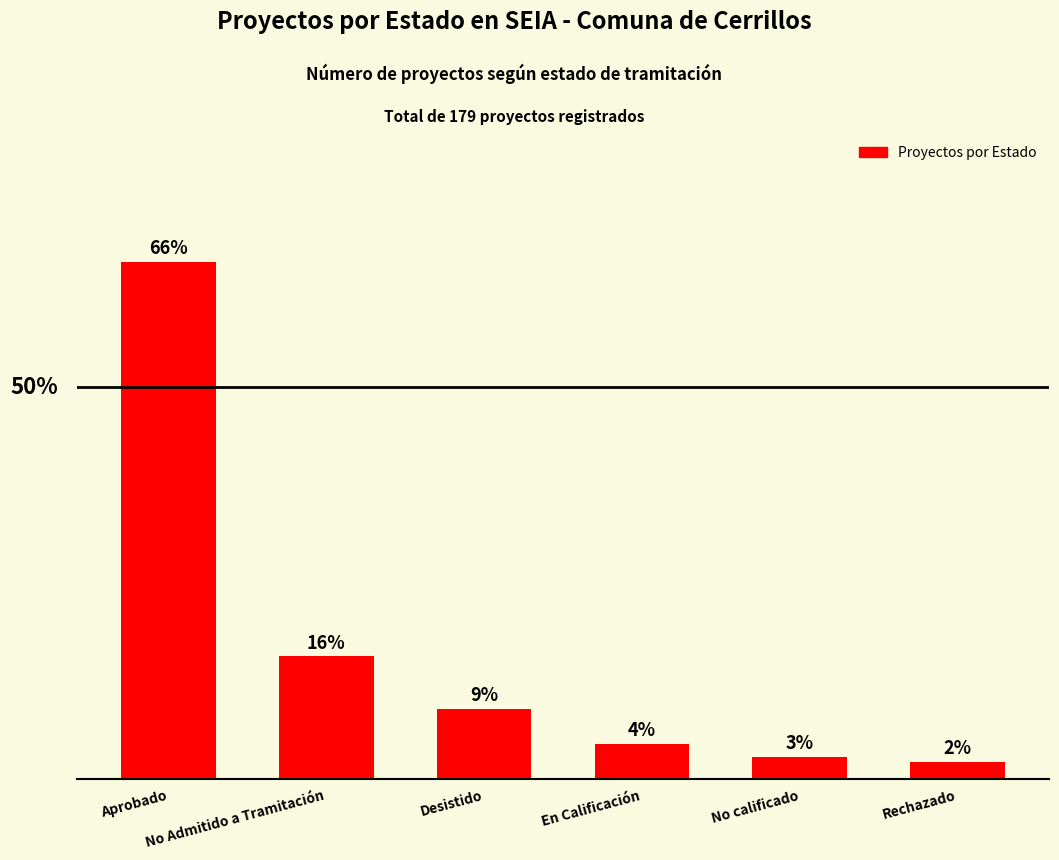

How many data points does each series have?

6